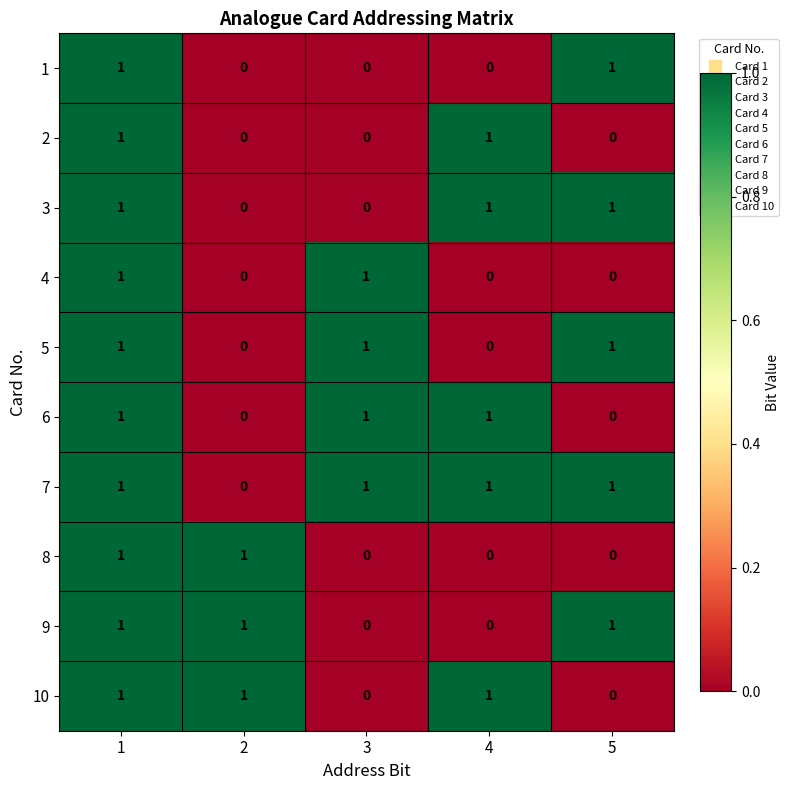

Which series has the largest total across all categories?

7